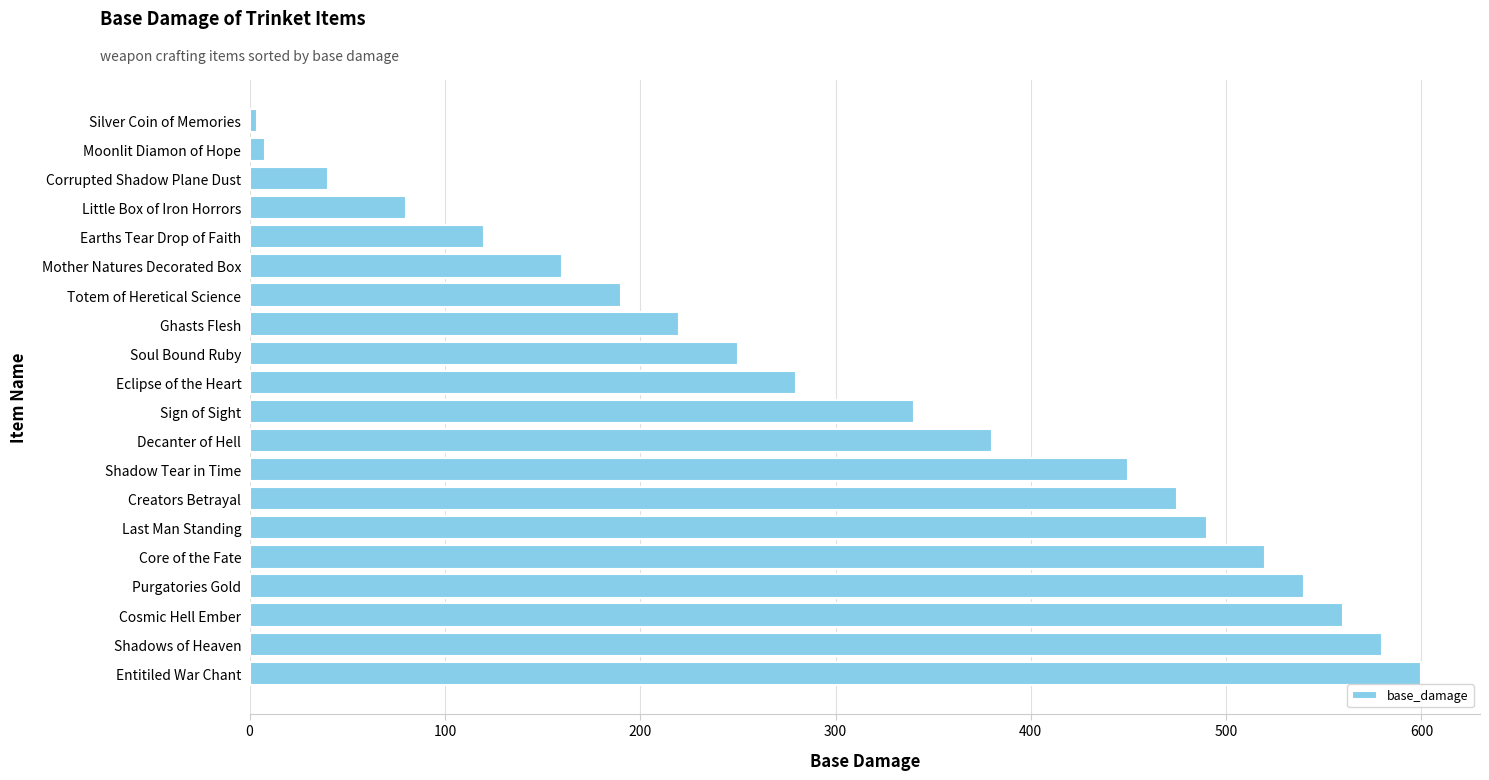

What is the change in value from Core of the Fate to Shadow Tear in Time?

-70